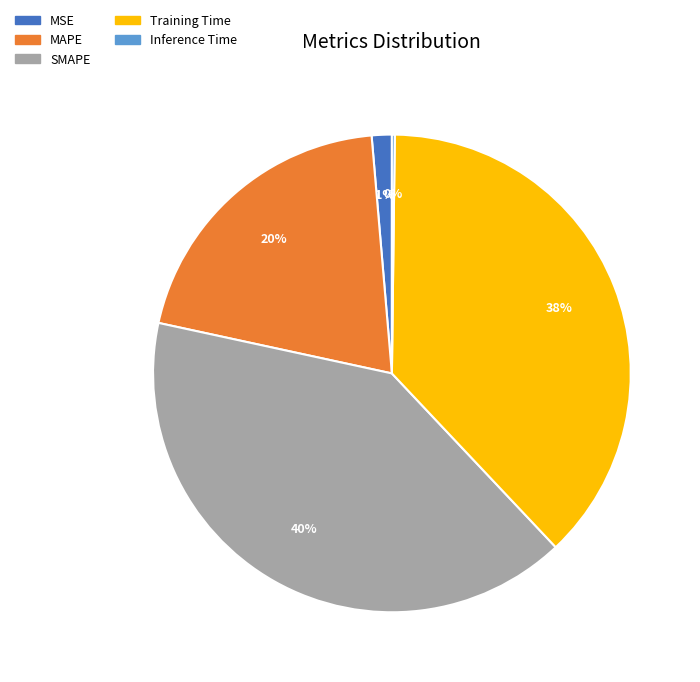

Between Training Time and MAPE, which is larger?

Training Time